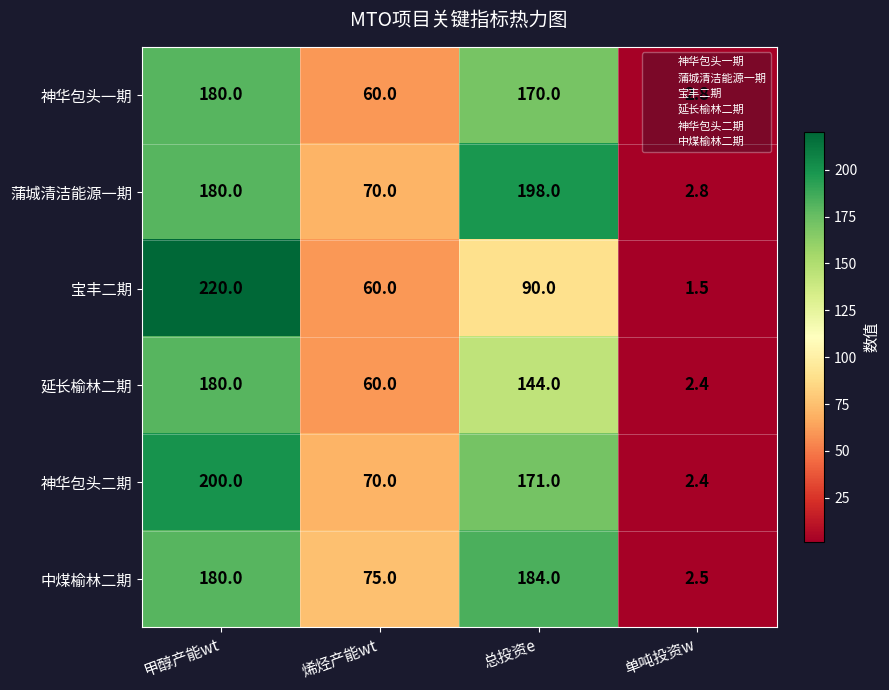

At 总投资e, list the series in order from smallest to largest.

宝丰二期, 延长榆林二期, 神华包头一期, 神华包头二期, 中煤榆林二期, 蒲城清洁能源一期